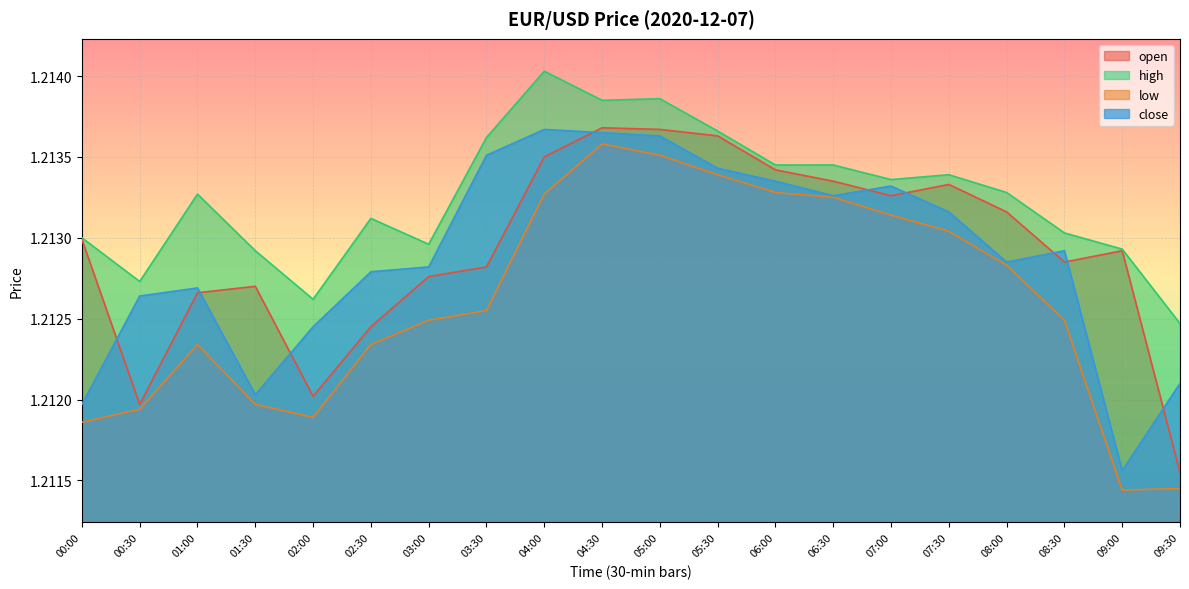

At 03:30, list the series in order from largest to smallest.

high, close, open, low